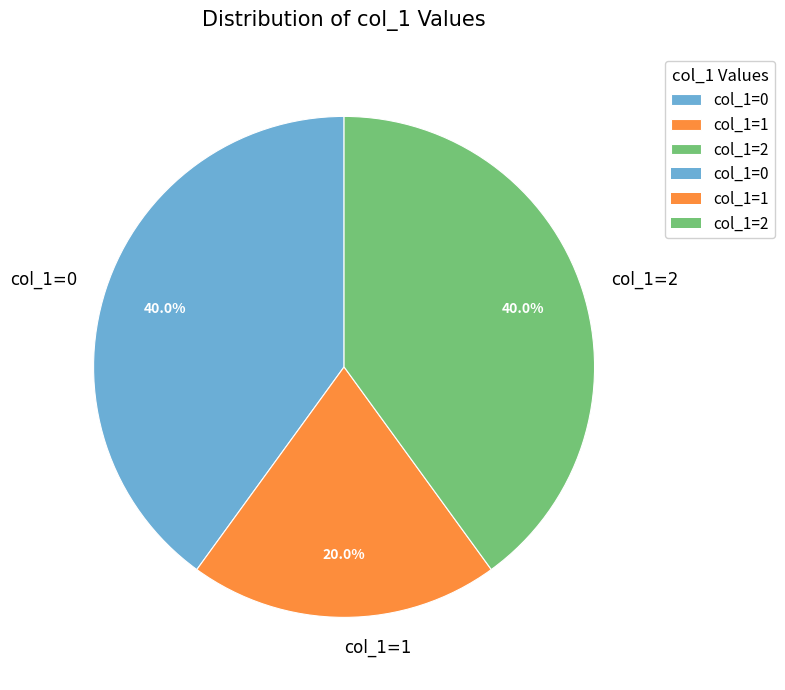

True or false: col_1=1 accounts for 49% of the total.

False